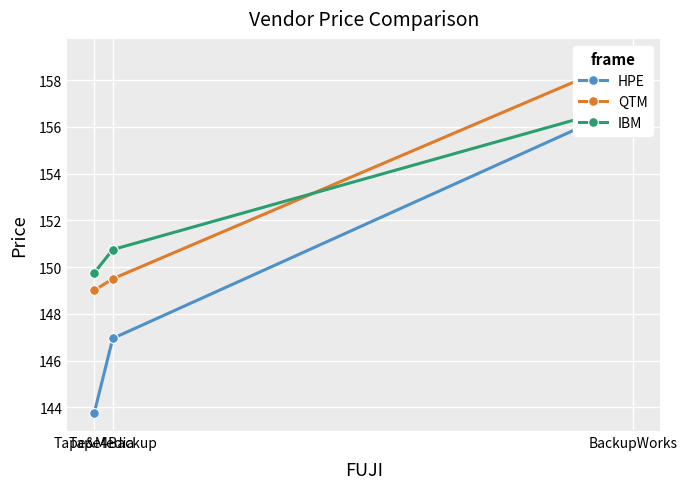

What is the total value across all series at Tape4Backup?

447.2